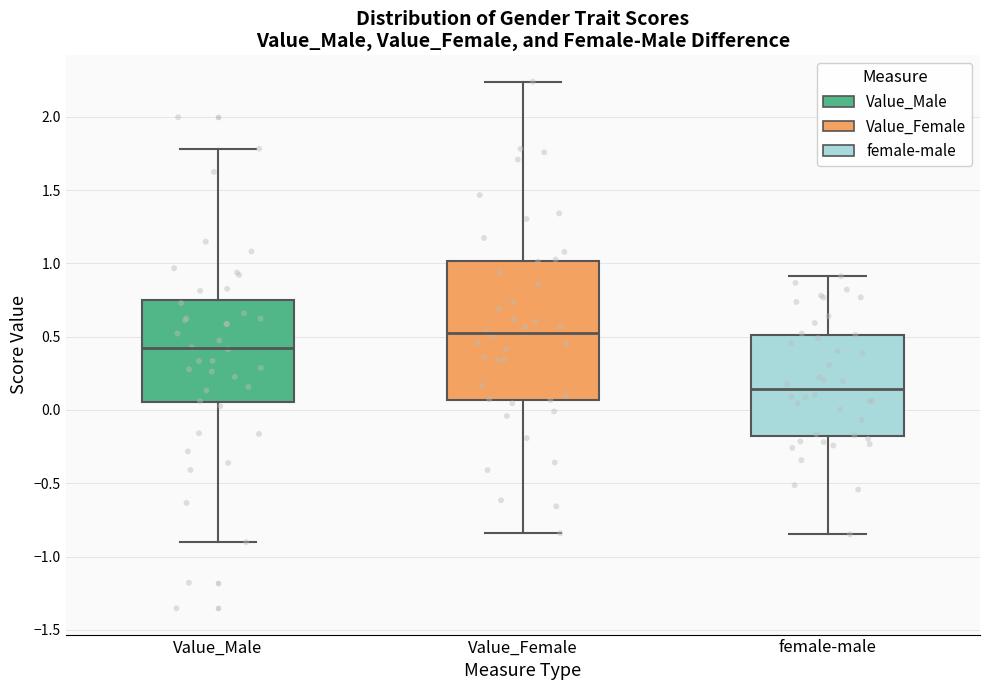

Reading left to right, read every box against the y-axis: the position of its median line, the range the box covers, and the ends of its whiskers. The values are not printed on the chart, so give them approximately, as read against the axis.

Value_Male: median 0.40, box 0.05 to 0.75, whiskers -0.90 to 1.80
Value_Female: median 0.50, box 0.05 to 1.00, whiskers -0.85 to 2.25
female-male: median 0.15, box -0.20 to 0.50, whiskers -0.85 to 0.90